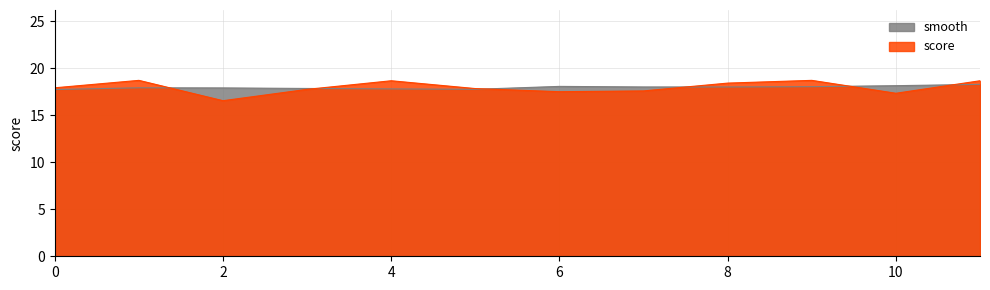

What is the change in value from 0 to 4?

+0.7